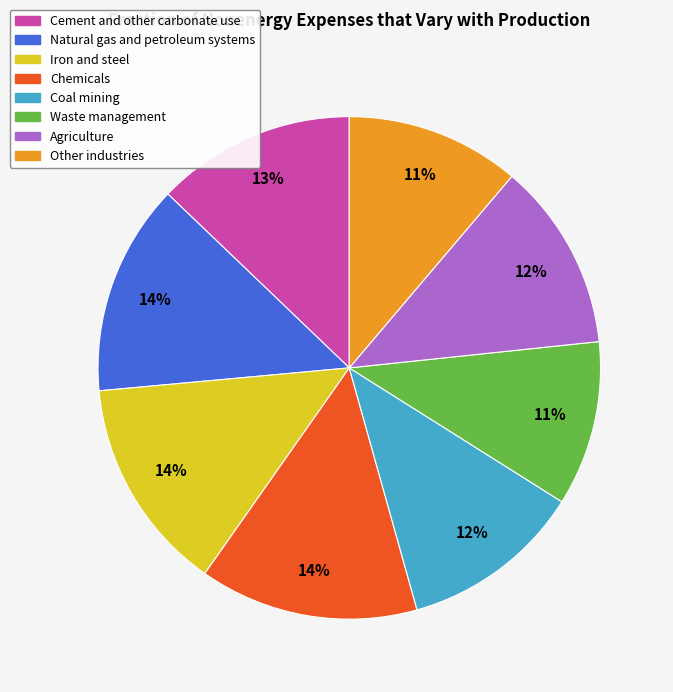

Does any single category account for the majority?

No